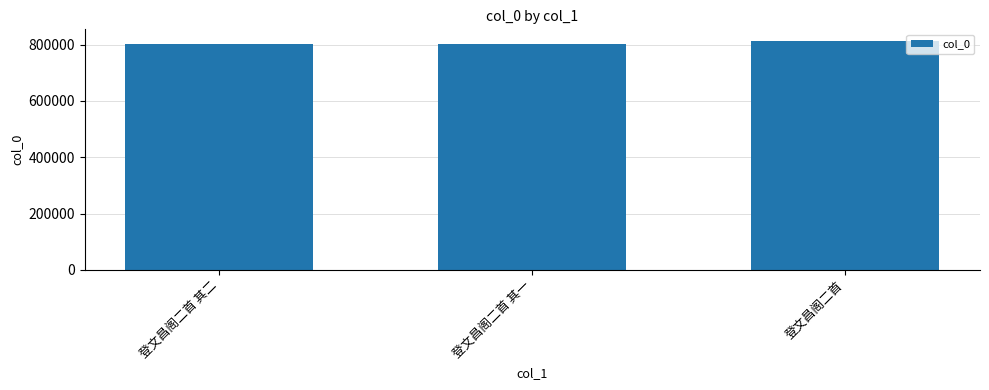

What is the approximate value at 登文昌阁二首 其二?

803099